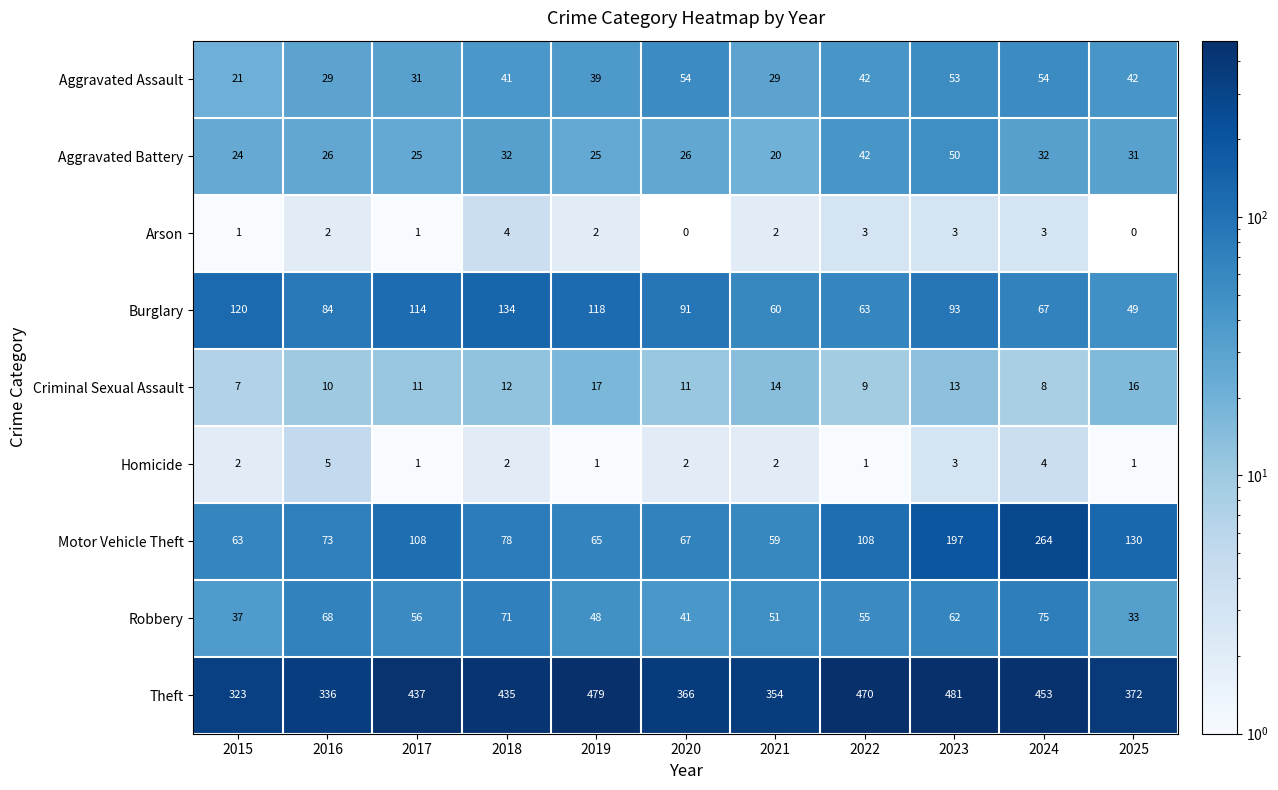

Where is Motor Vehicle Theft nearest to the value 161?

2025